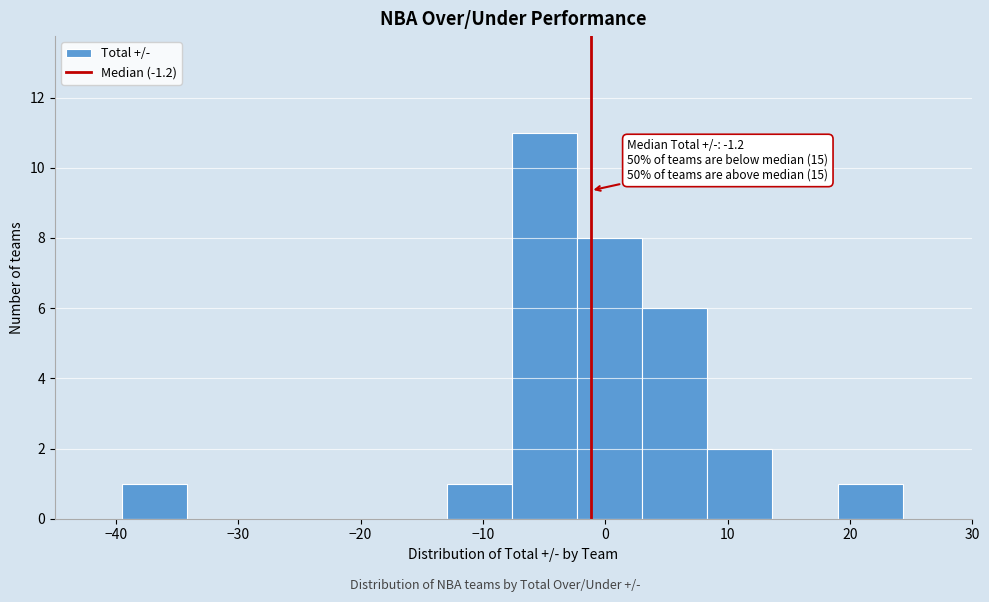

Over which range of the x-axis is the bar tallest?

-8 to -2